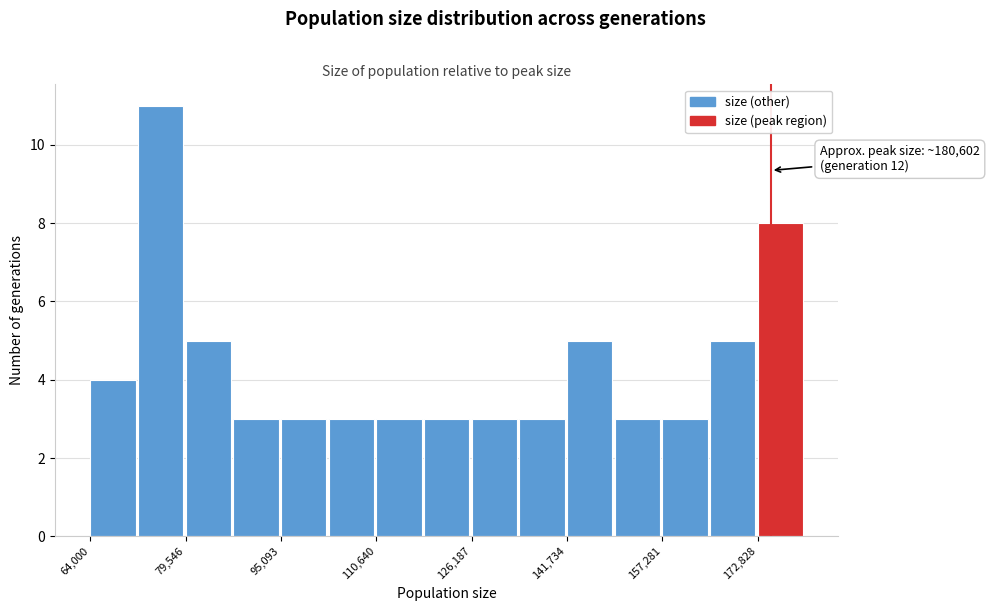

Around what value on the x-axis is the tallest bar? Give the approximate position of its centre, as read against the axis.

76000